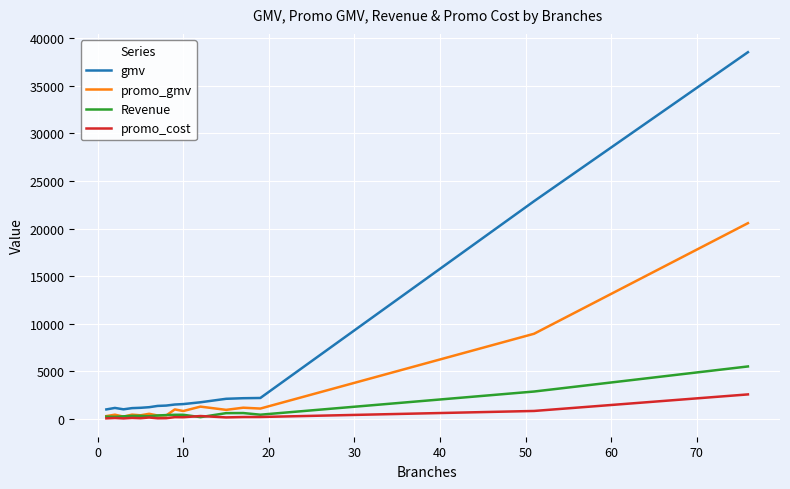

Which series has the largest range (max minus min)?

gmv